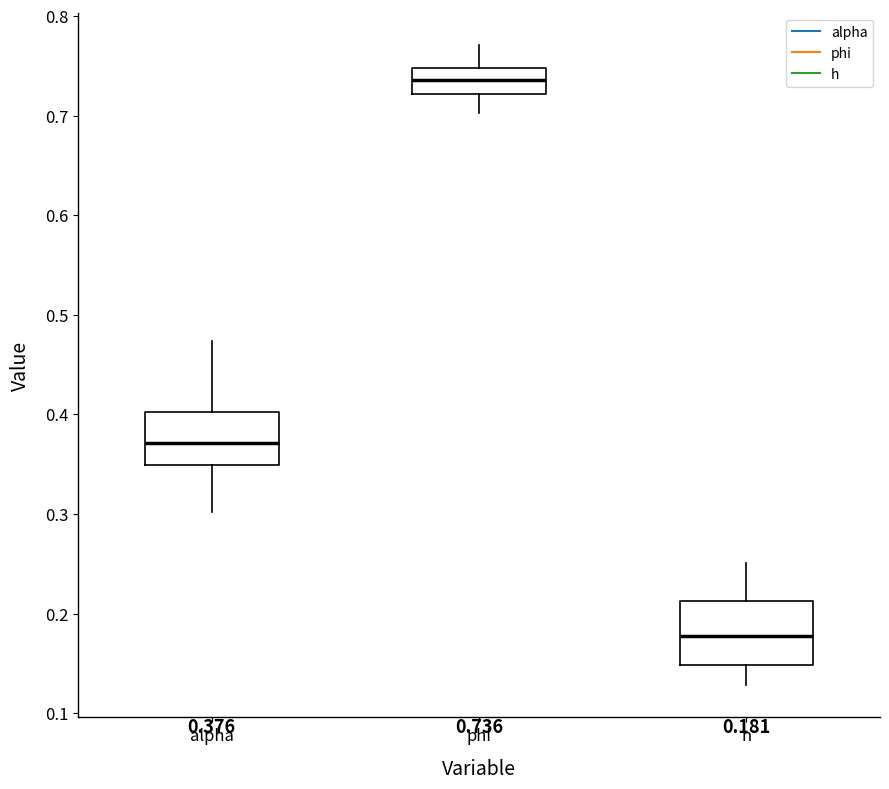

Which box is the tallest, from its lower edge to its upper edge?

h